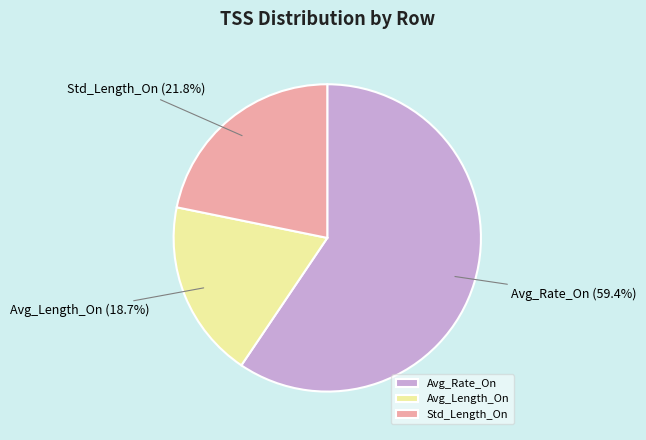

Is the sum of Avg_Length_On and Std_Length_On greater than half?

No